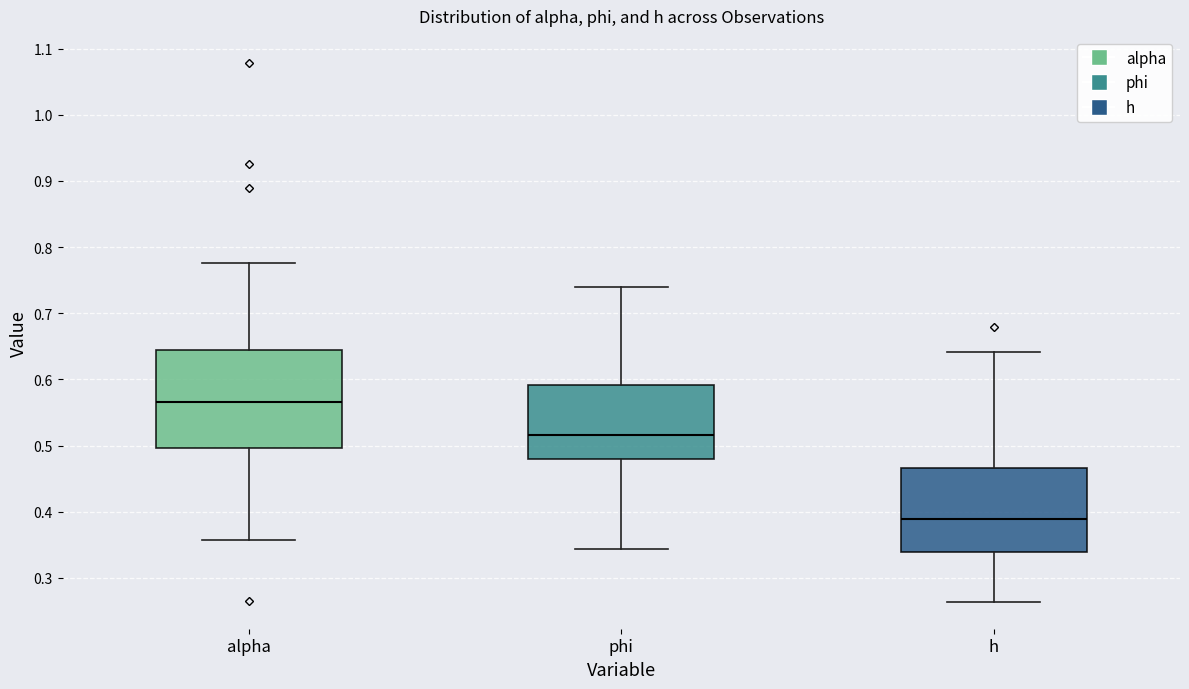

Reading left to right, read every box against the y-axis: the position of its median line, the range the box covers, and the ends of its whiskers. The values are not printed on the chart, so give them approximately, as read against the axis.

alpha: median 0.57, box 0.50 to 0.64, whiskers 0.36 to 0.78
phi: median 0.52, box 0.48 to 0.59, whiskers 0.34 to 0.74
h: median 0.39, box 0.34 to 0.47, whiskers 0.26 to 0.64